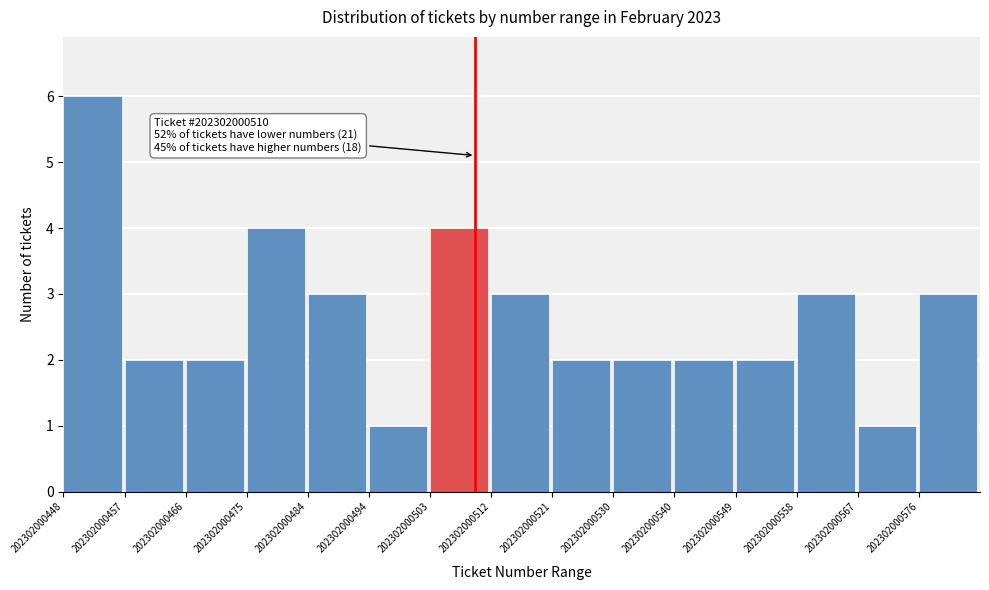

Reading left to right, list all the values displayed in this chart.

202302000448=6	202302000457=2	202302000466=2	202302000475=4	202302000484=3	202302000494=1	202302000503=4	202302000512=3	202302000521=2	202302000530=2	202302000540=2	202302000549=2	202302000558=3	202302000567=1	202302000576=3